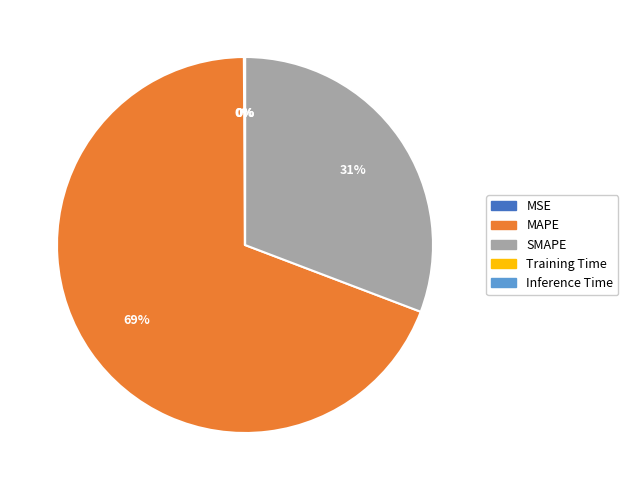

The SMAPE slice represents 31% of the pie. True or false?

True